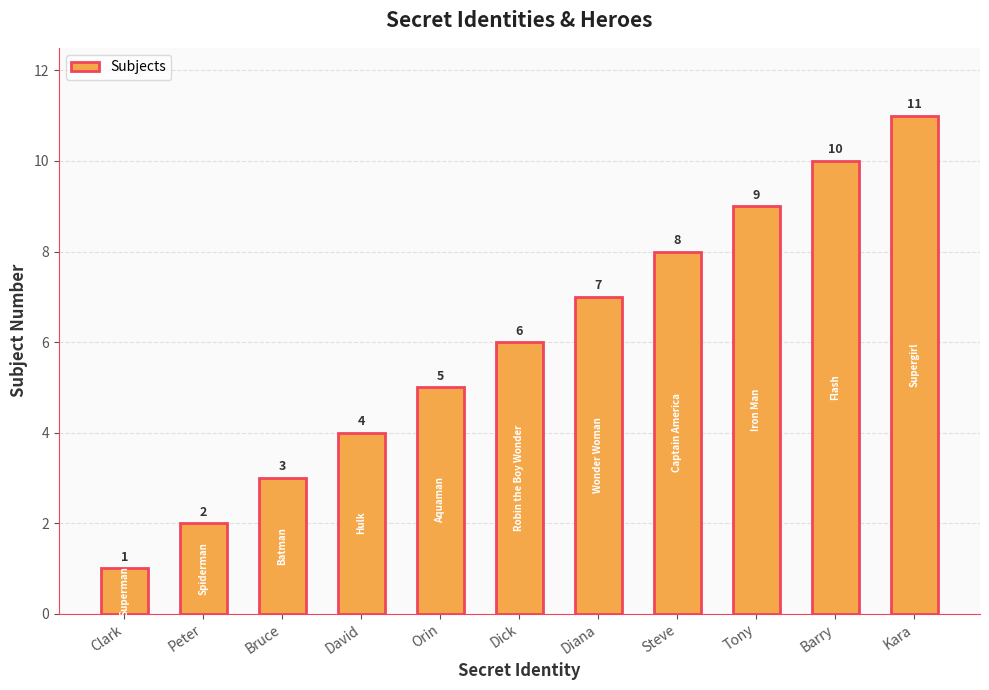

What is the change in value from Clark to Peter?

+1